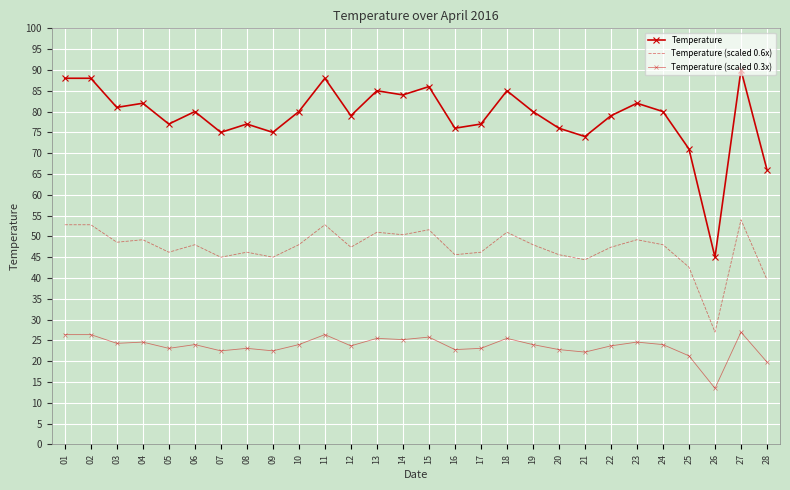

What is the difference between the maximum and minimum values in the Temperature series?

45.0